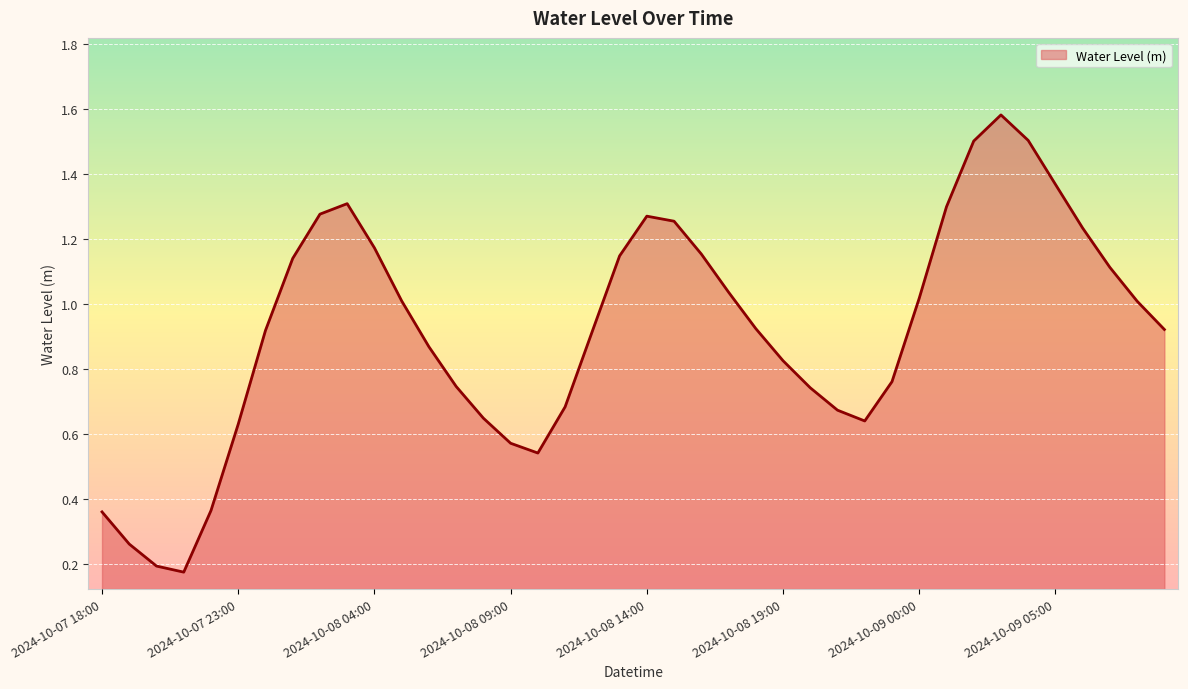

How many interior local valleys (lower than both neighbors) does the data have?

3